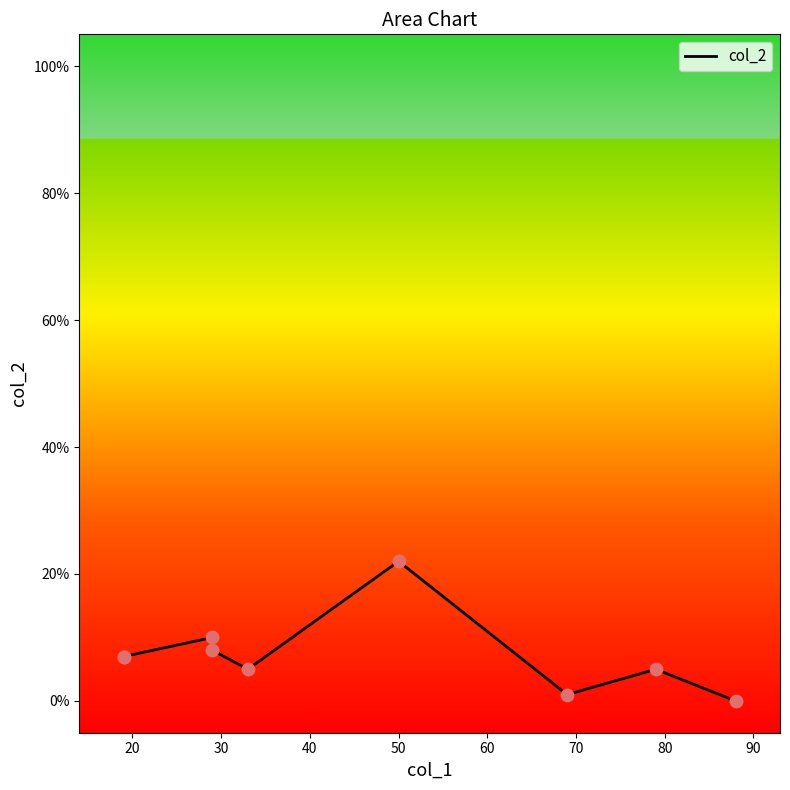

Approximately how many times larger is the value at 19 compared to 79?

1.4